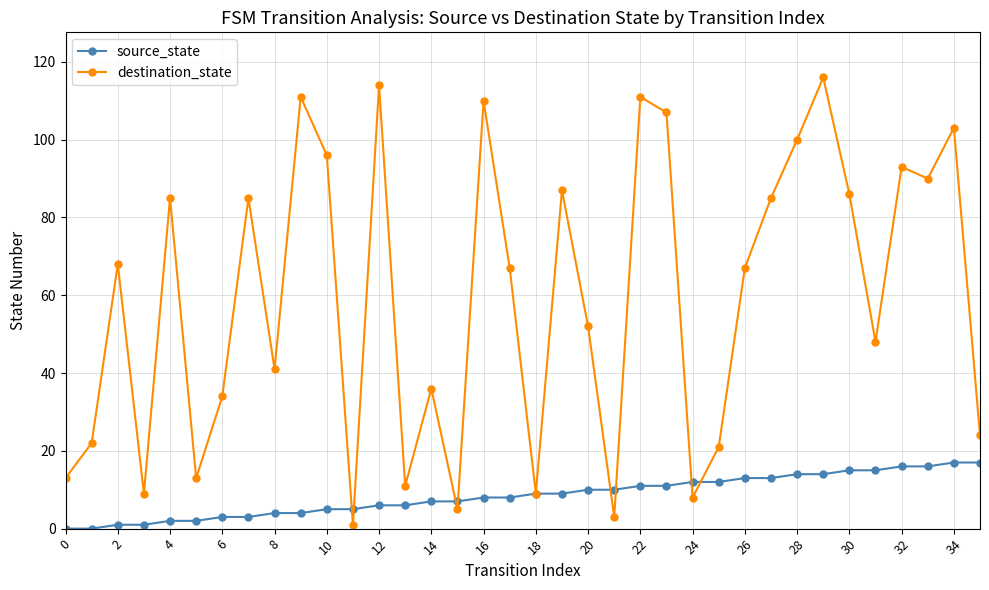

In destination_state, how many points are lower than both neighbors (excluding endpoints)?

11